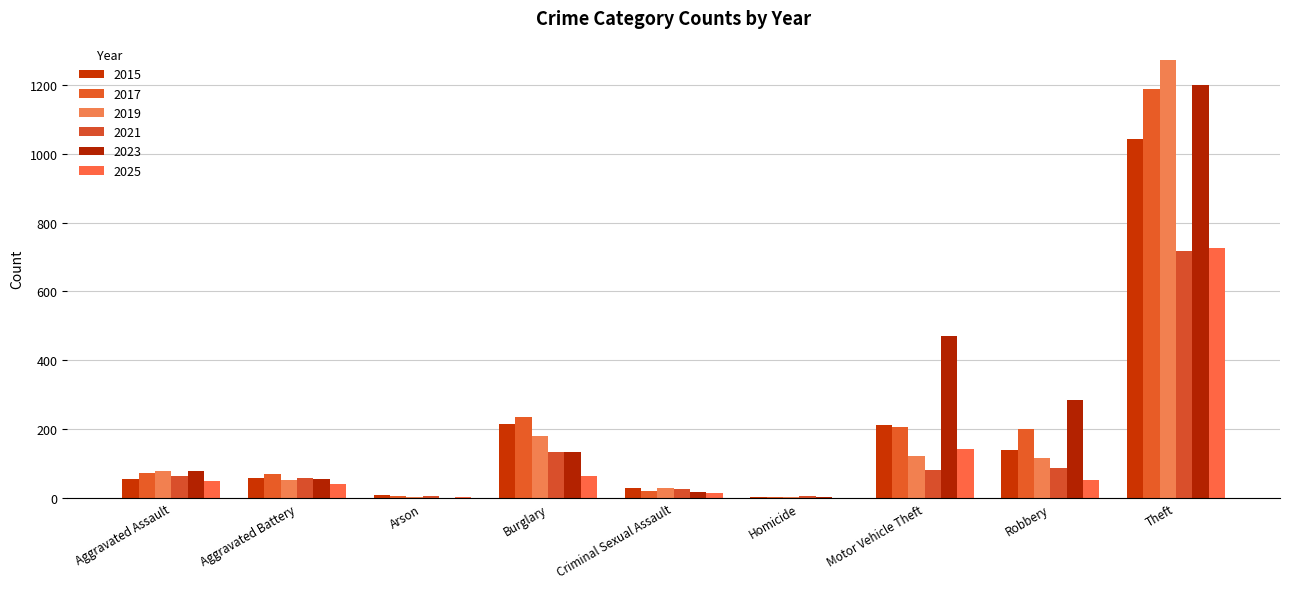

What is the sum of the 2017 values at Burglary and Criminal Sexual Assault?

259